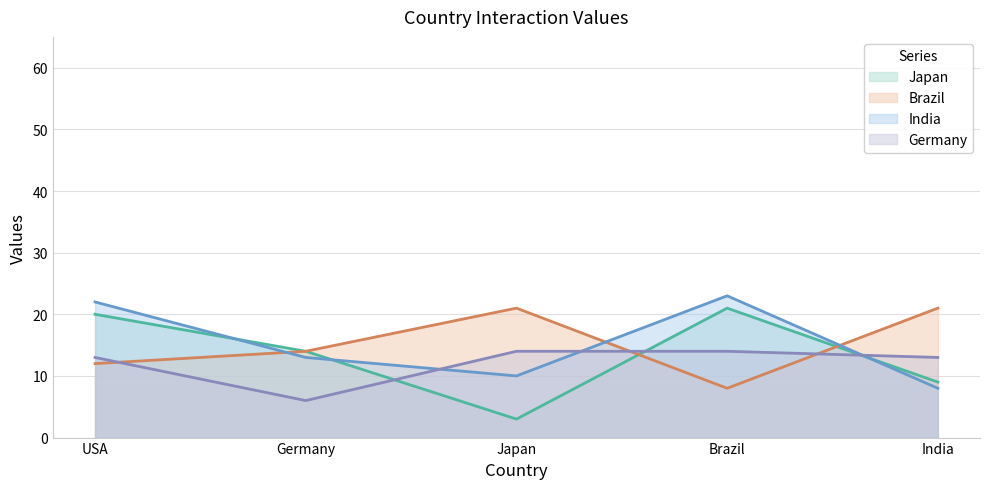

Rank the series by their maximum value, from highest to lowest.

India, Japan, Brazil, Germany